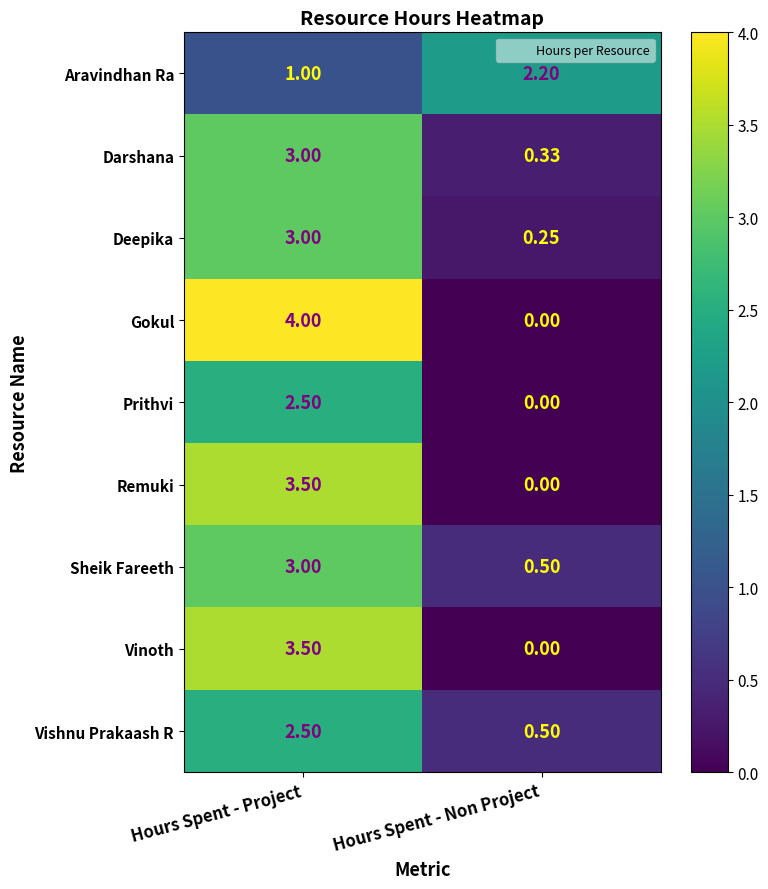

Between Hours Spent - Project and Hours Spent - Non Project, which series saw the biggest shift?

Gokul